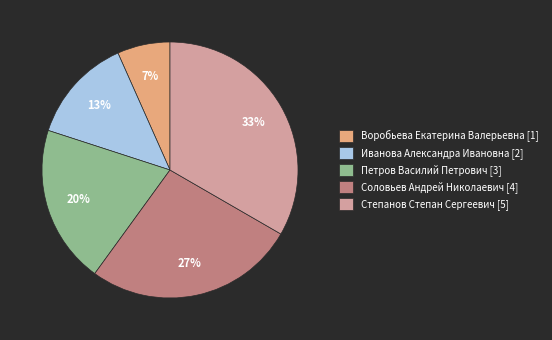

To the nearest percent, what portion does Петров Василий Петрович represent?

20%